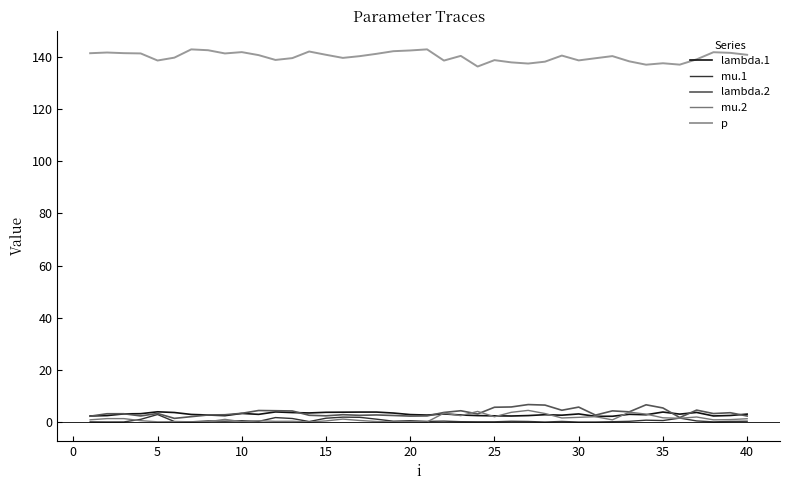

How many series are shown in this chart?

5